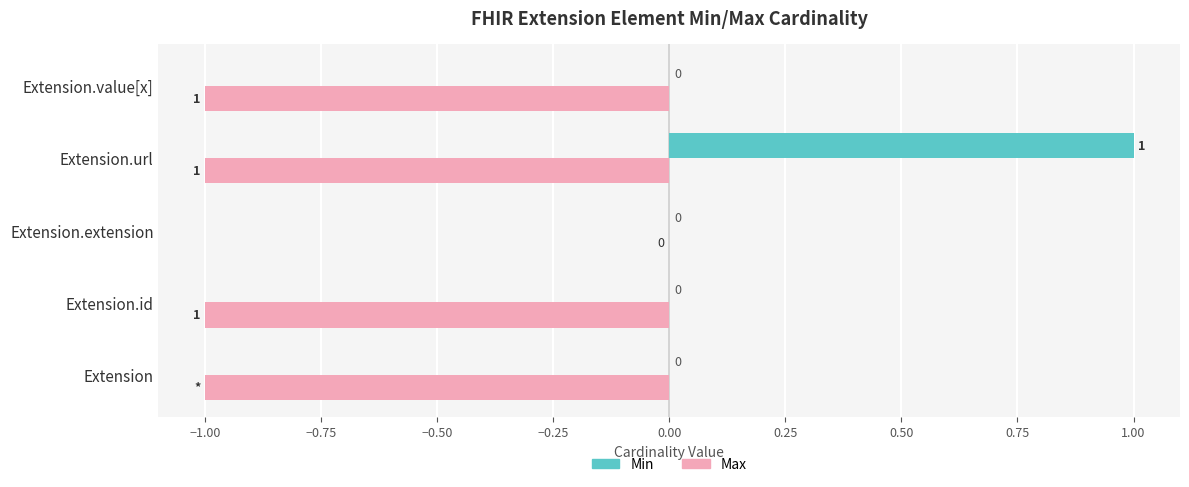

Between Extension.id and Extension.extension, which series saw the biggest shift?

Max